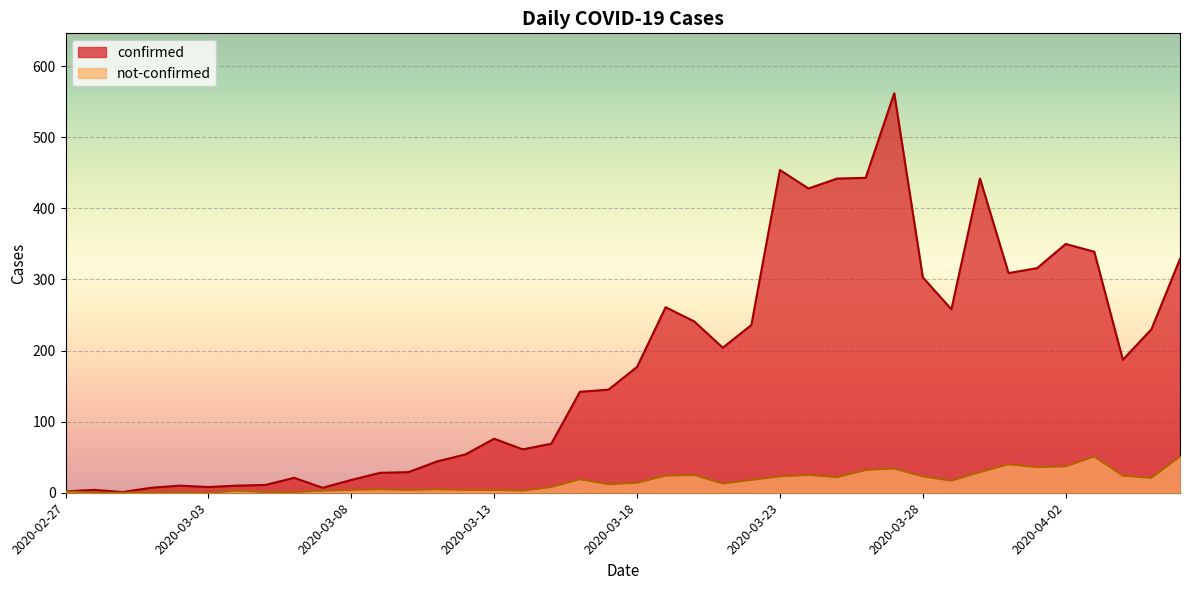

Rank the series by their average value, from highest to lowest.

confirmed, not-confirmed